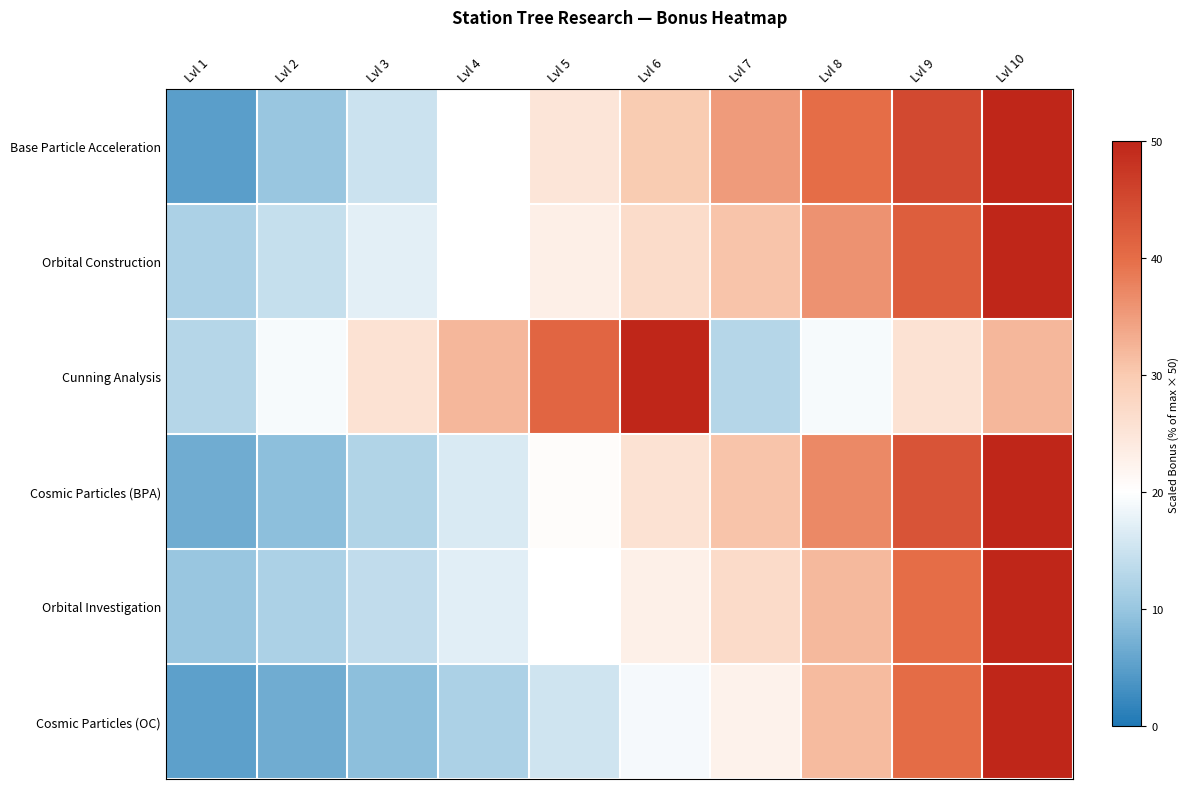

How many categories are shown in the chart?

10